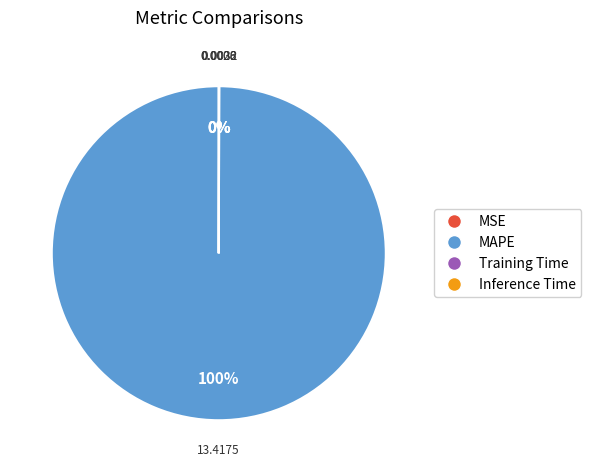

Which category has the biggest portion of the pie?

MAPE